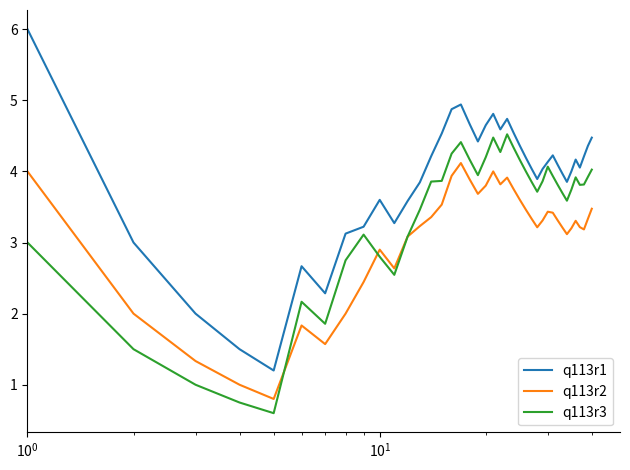

Which series has the largest range (max minus min)?

q113r1